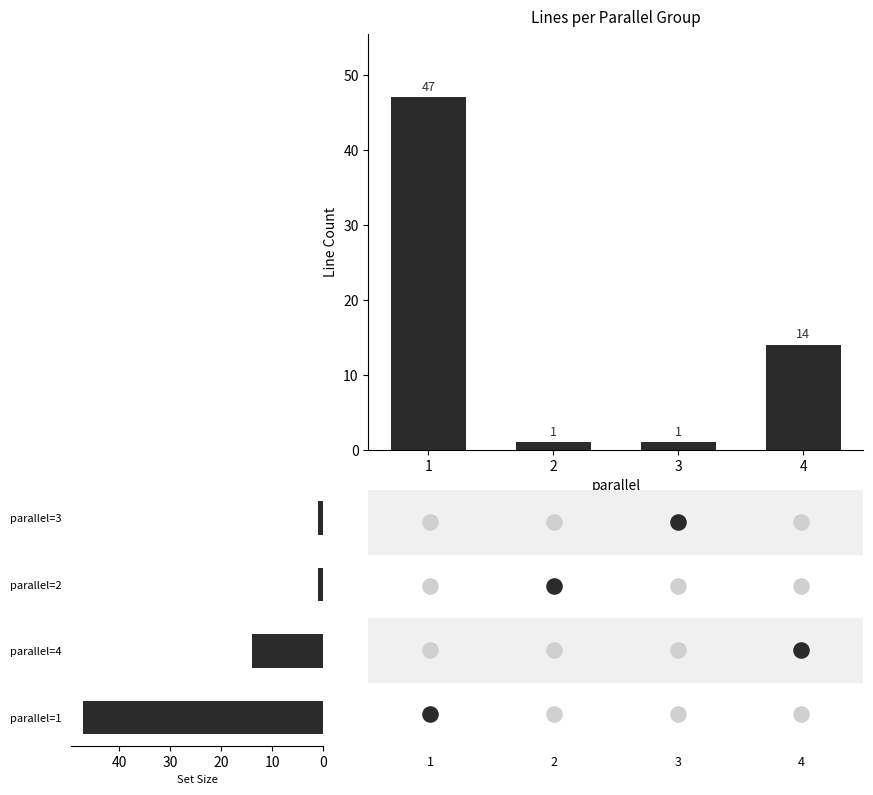

Which series has the largest Y range (max minus min)?

line count per parallel